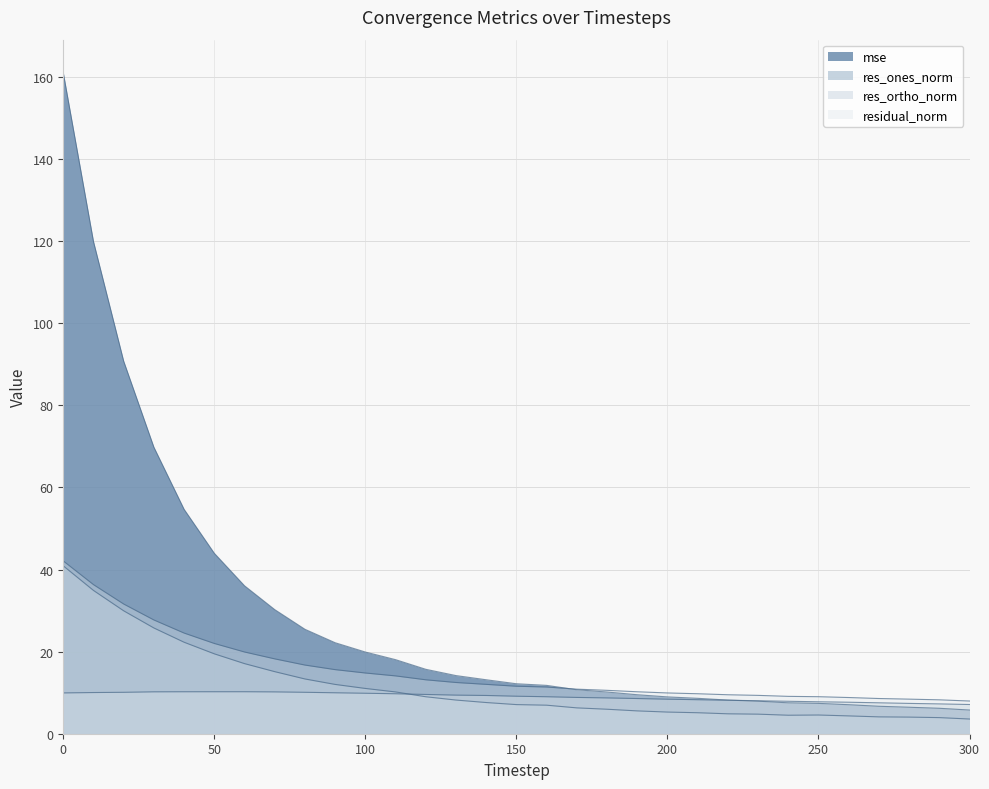

Is the value of res_ones_norm at 60 greater than the value of res_ortho_norm at 50?

Yes